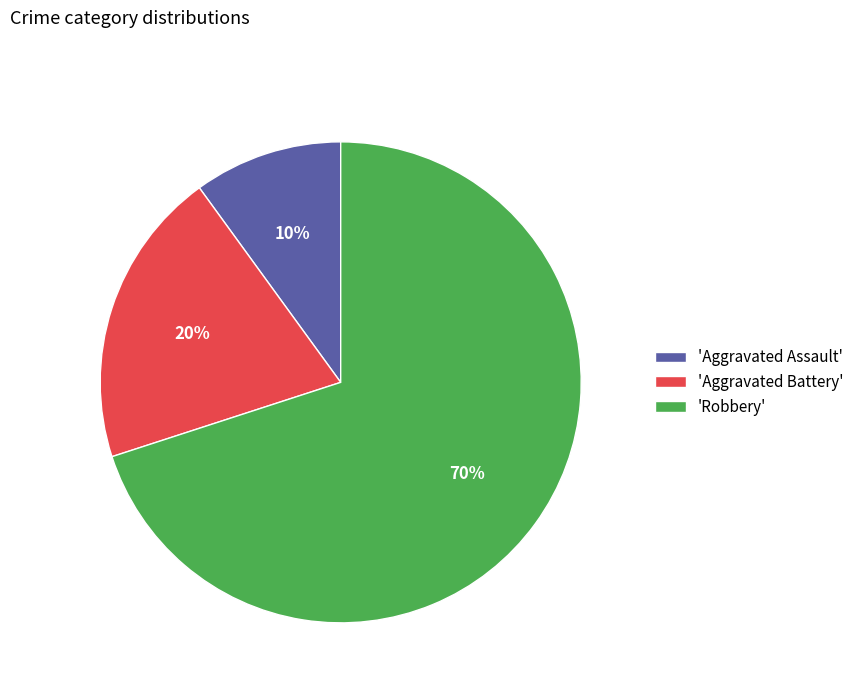

What is the smallest slice in the pie chart?

'Aggravated Assault'